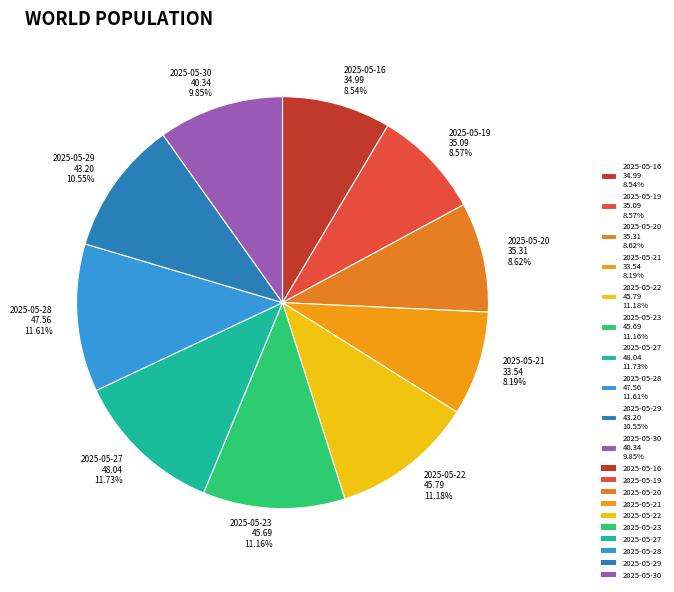

Approximately how many times larger is the value at 2025-05-21 compared to 2025-05-22?

0.7